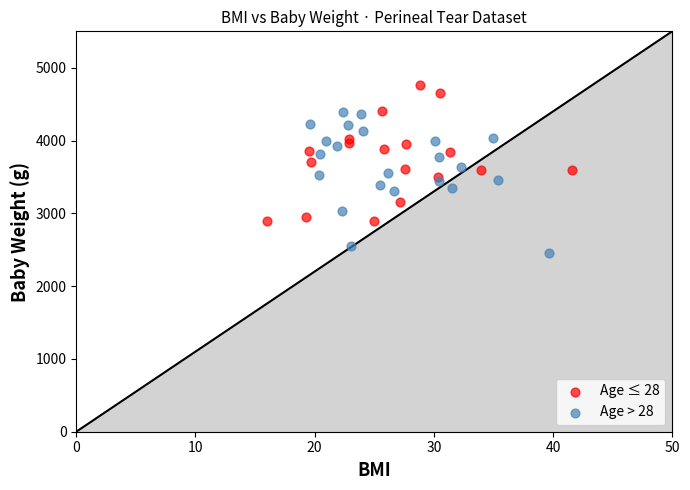

Which series has the widest spread of Y values?

Age > 28